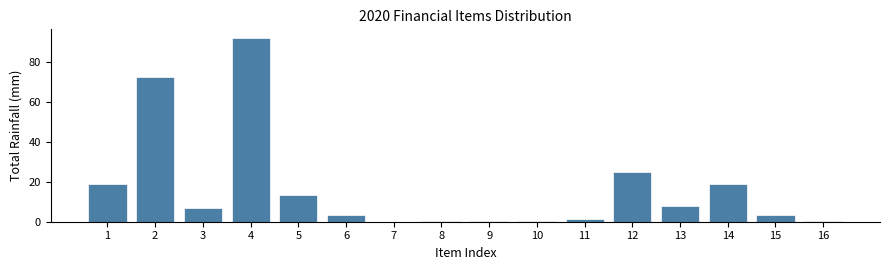

Which category has the highest value across all series?

4